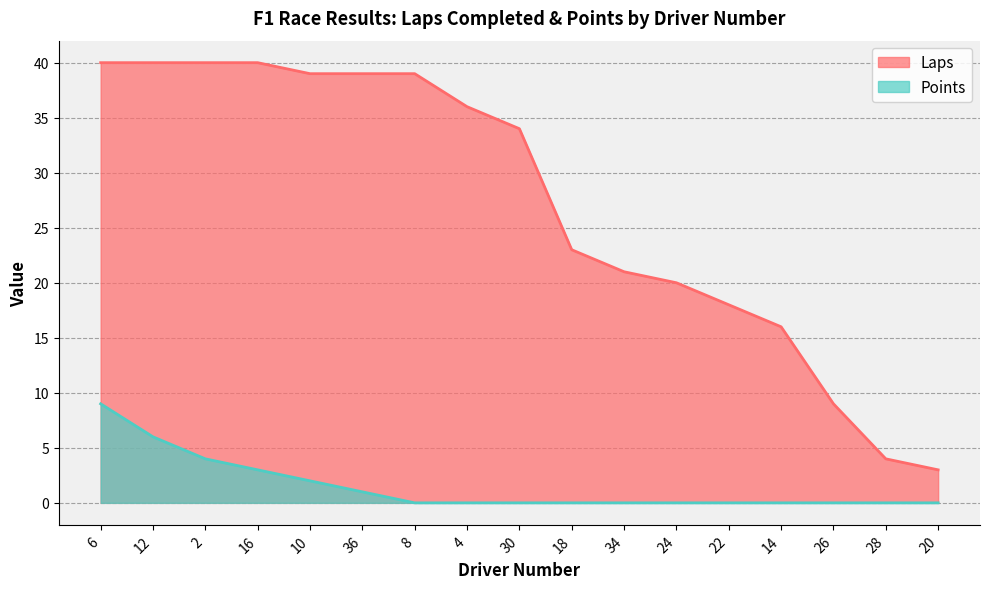

How many positive values does the Points series have?

6